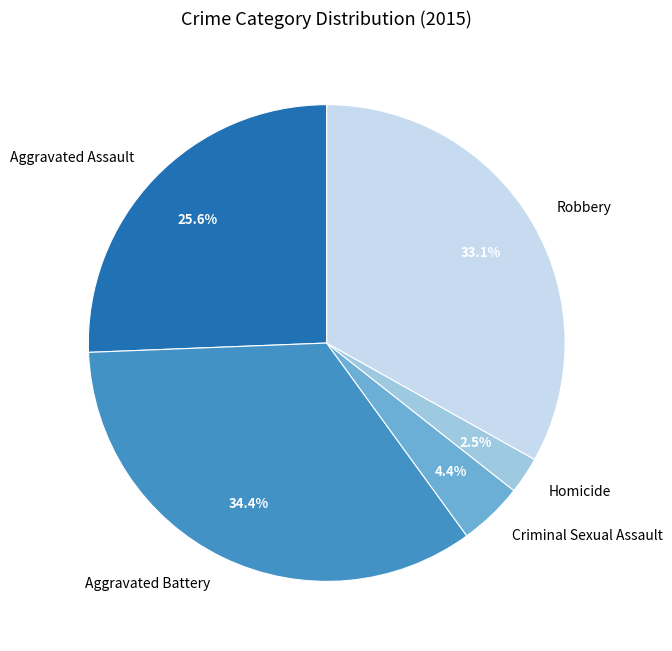

Does any single category account for the majority?

No